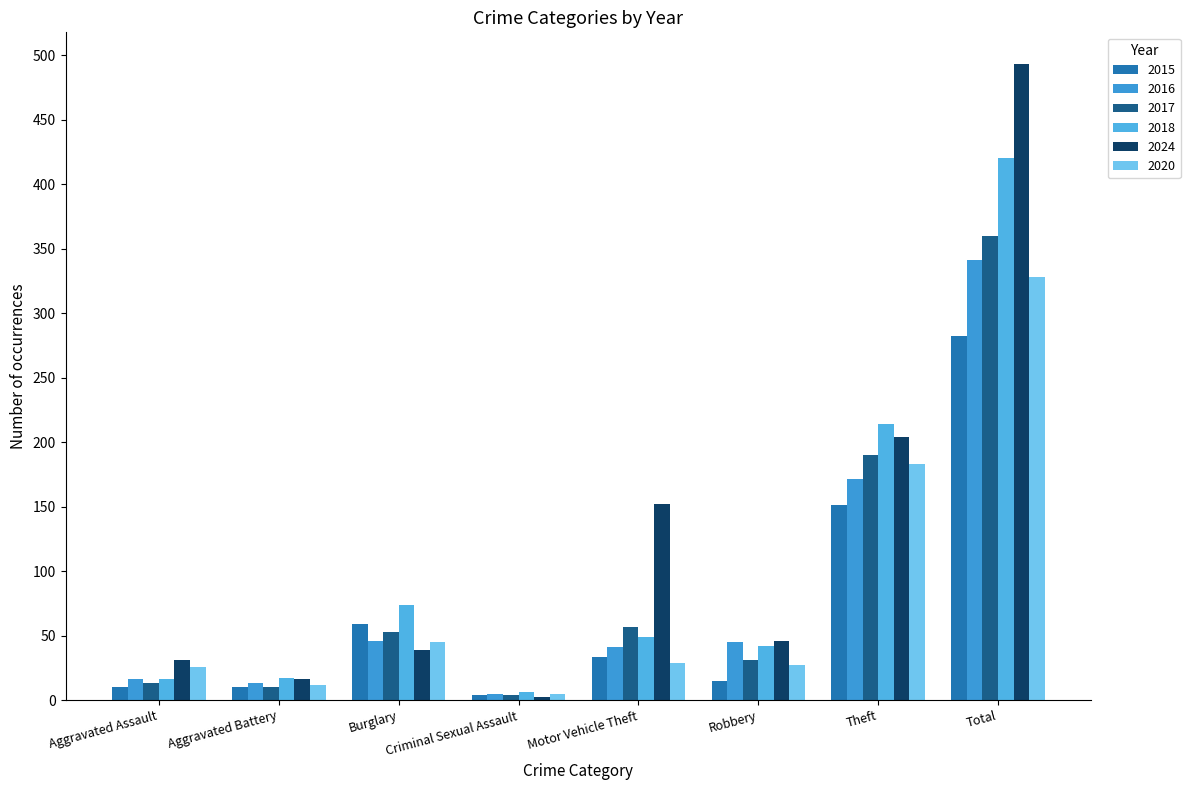

Where is 2024 nearest to the value 247?

Theft